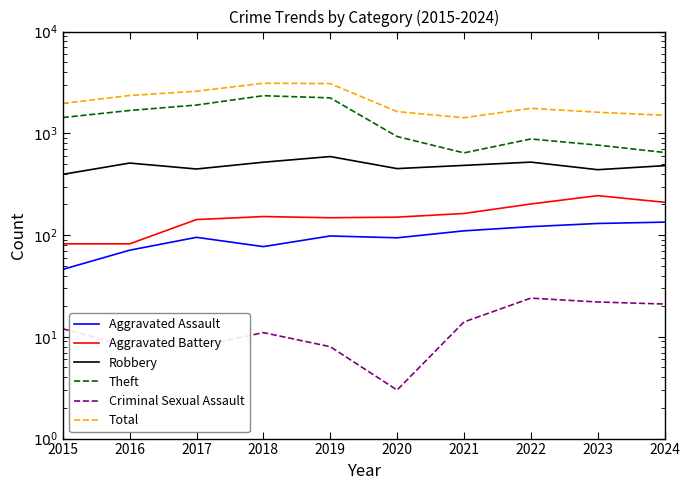

Is the value of Criminal Sexual Assault at 2024 greater than the value of Theft at 2022?

No